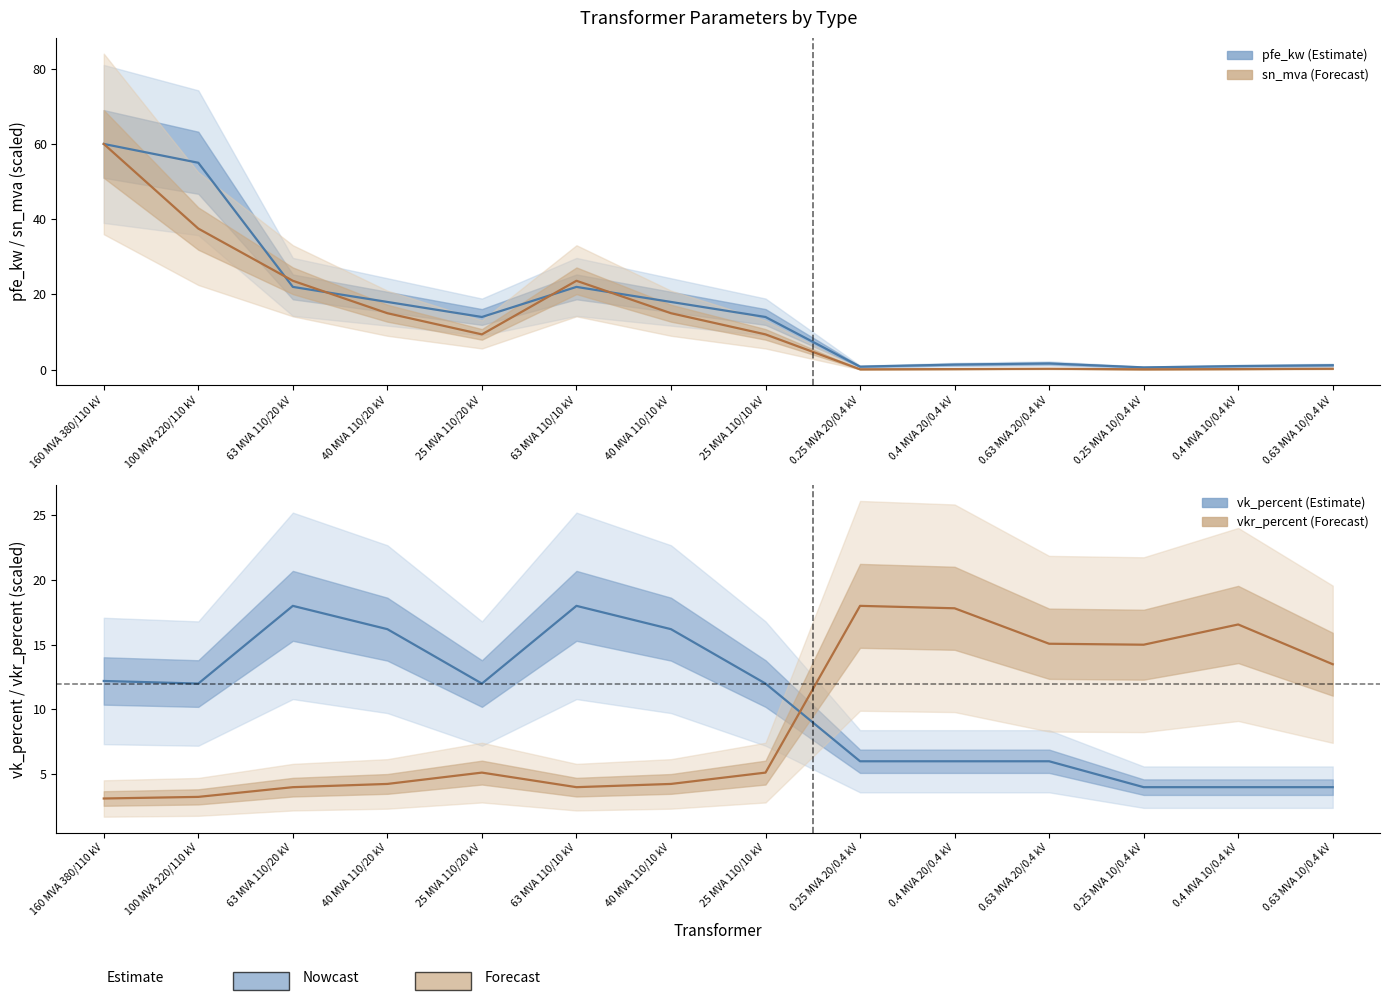

How many lines are shown in the chart?

4